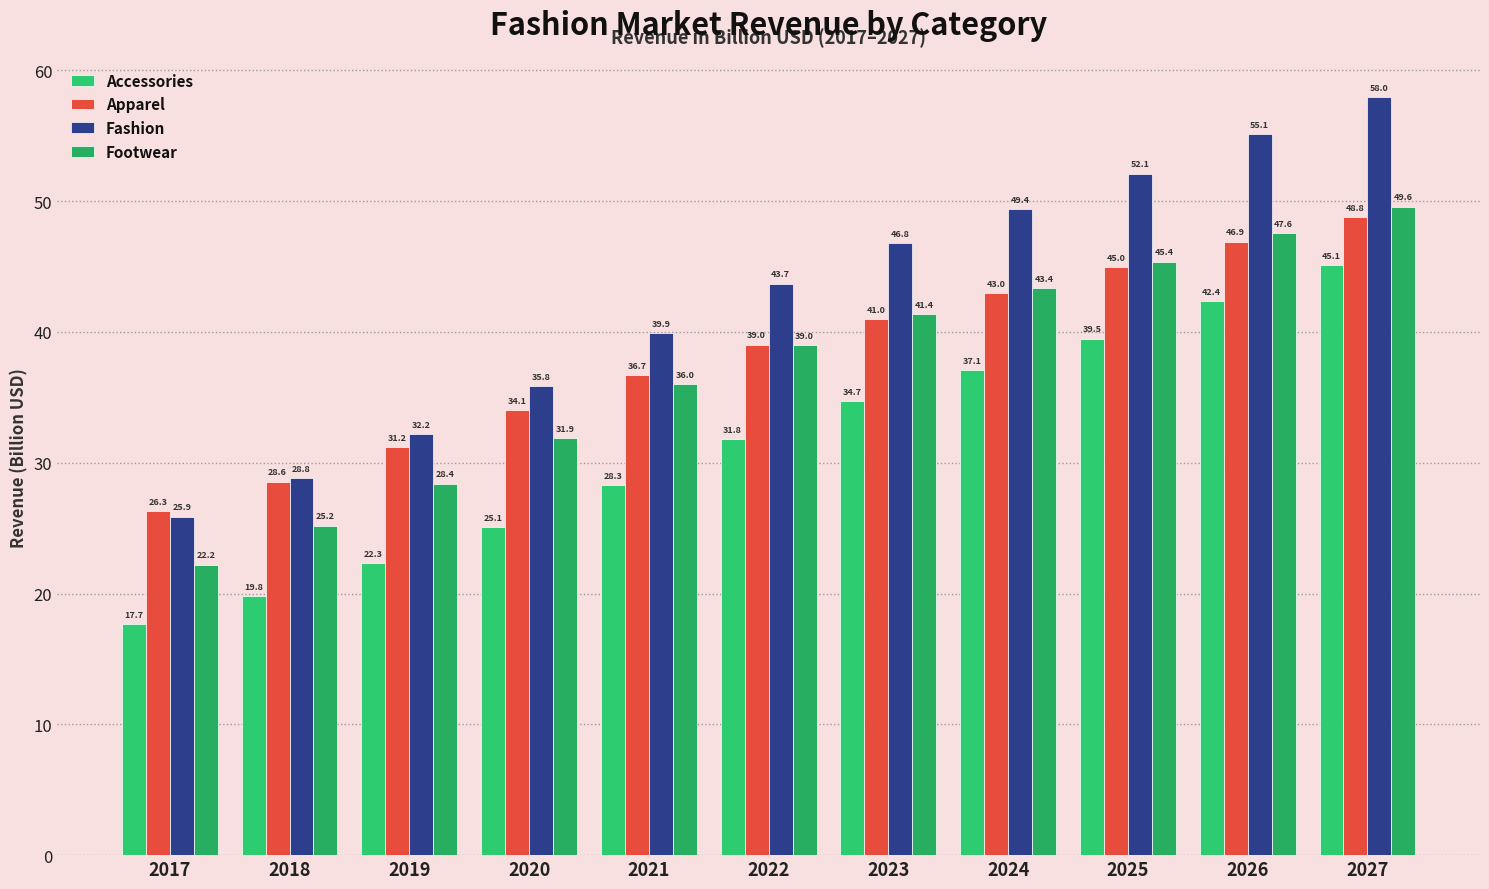

True or false: Fashion has a value of 52.9 at 2019.

False